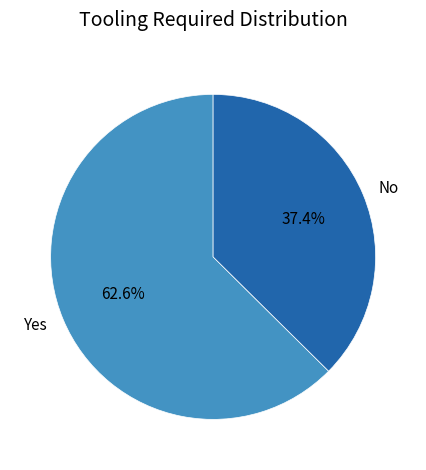

What percentage is the No slice, to the nearest percent?

37%